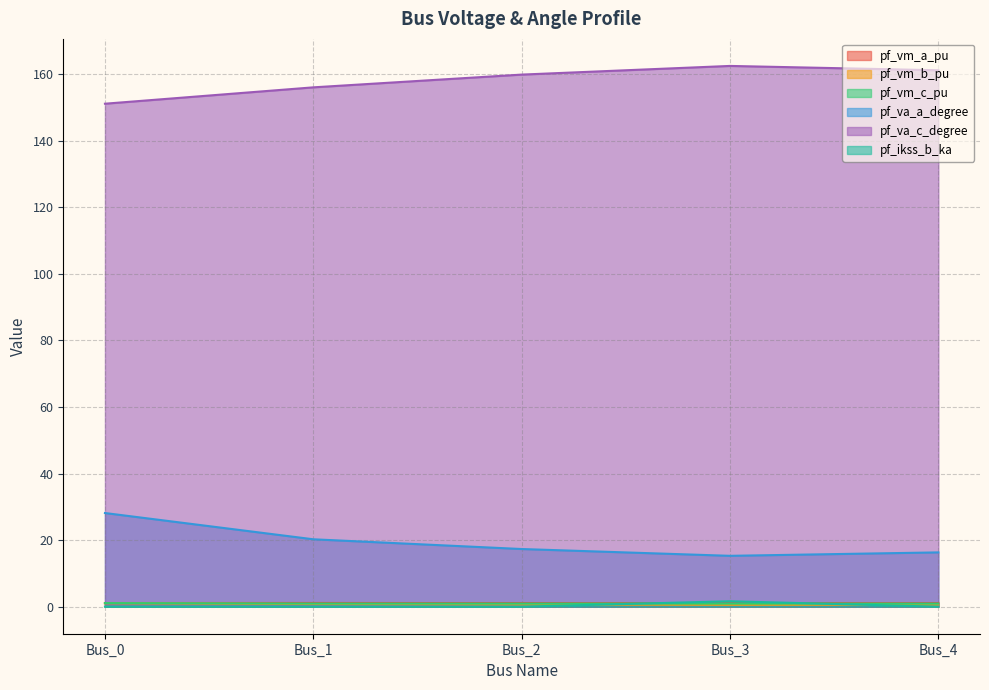

Which series changed the most between Bus_2 and Bus_4?

pf_va_c_degree